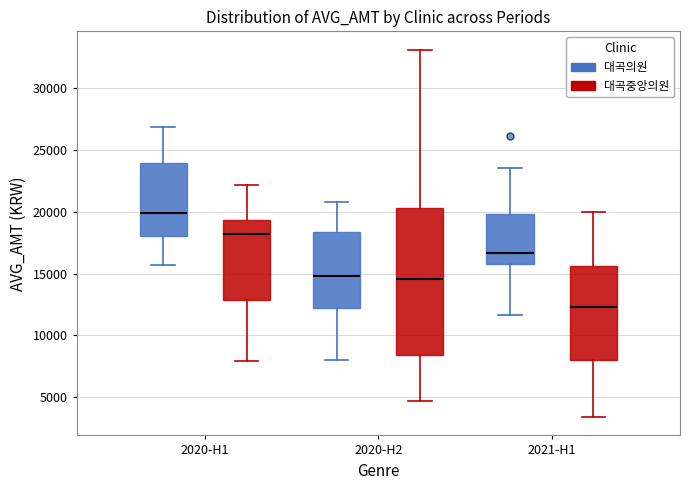

Which box has the highest median line?

2020-H1 (대곡의원)